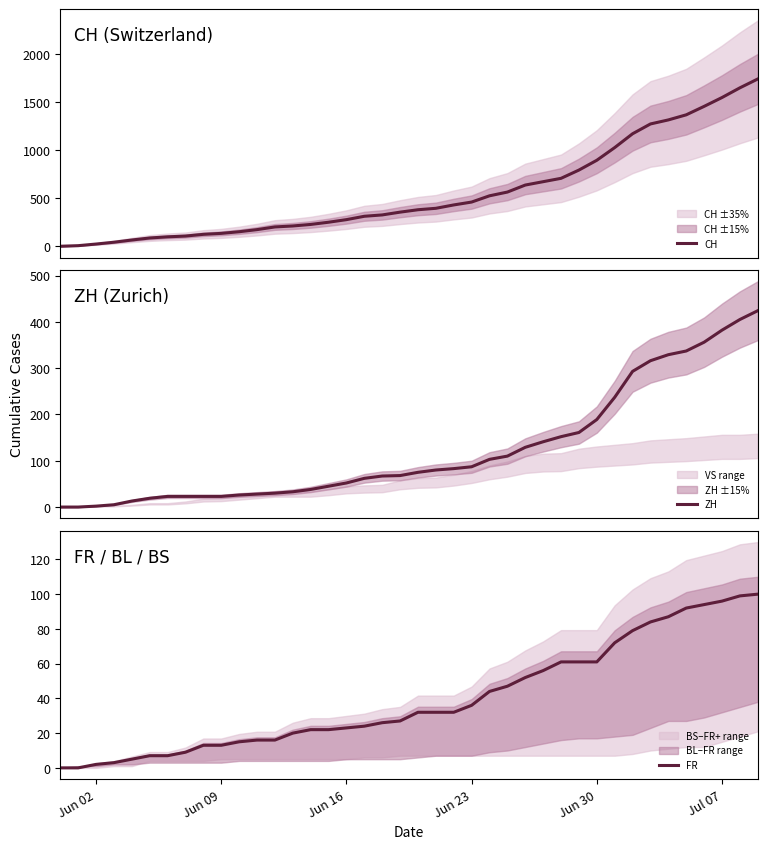

Is it true that ZH equals 12 at 11?

False